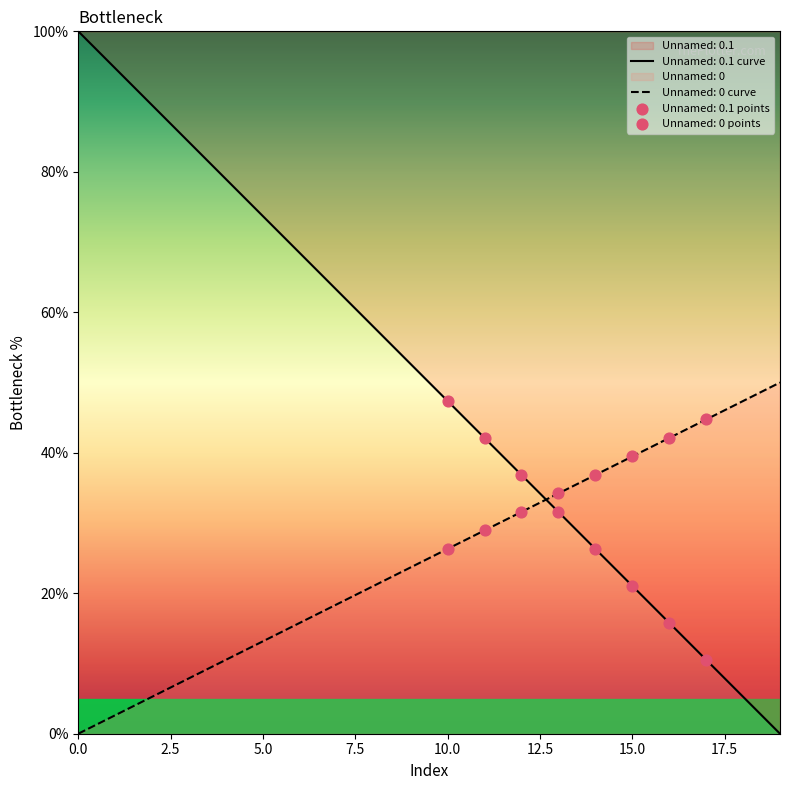

What are all the series names shown in the legend?

Unnamed: 0.1, Unnamed: 0